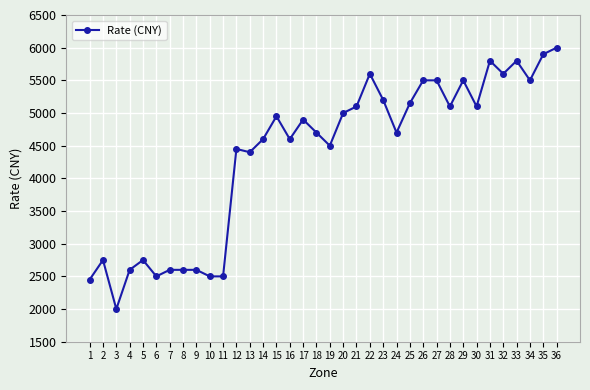

At which category does the chart reach its minimum across all series?

3